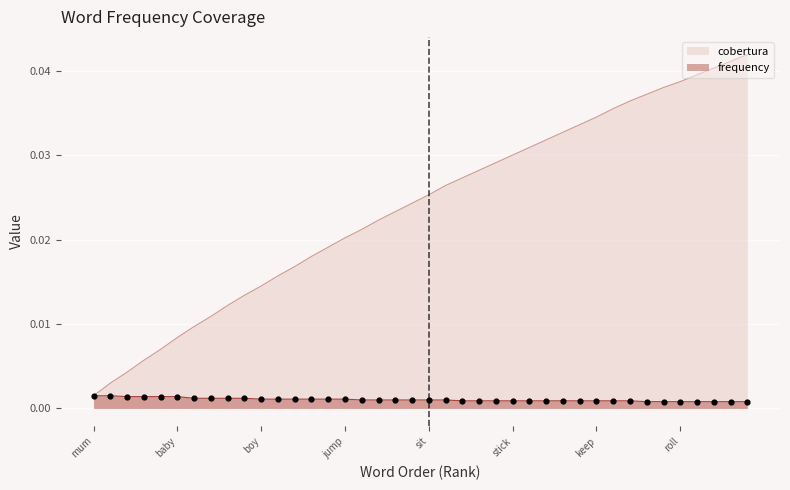

Which series contains the lowest Y value?

frequency